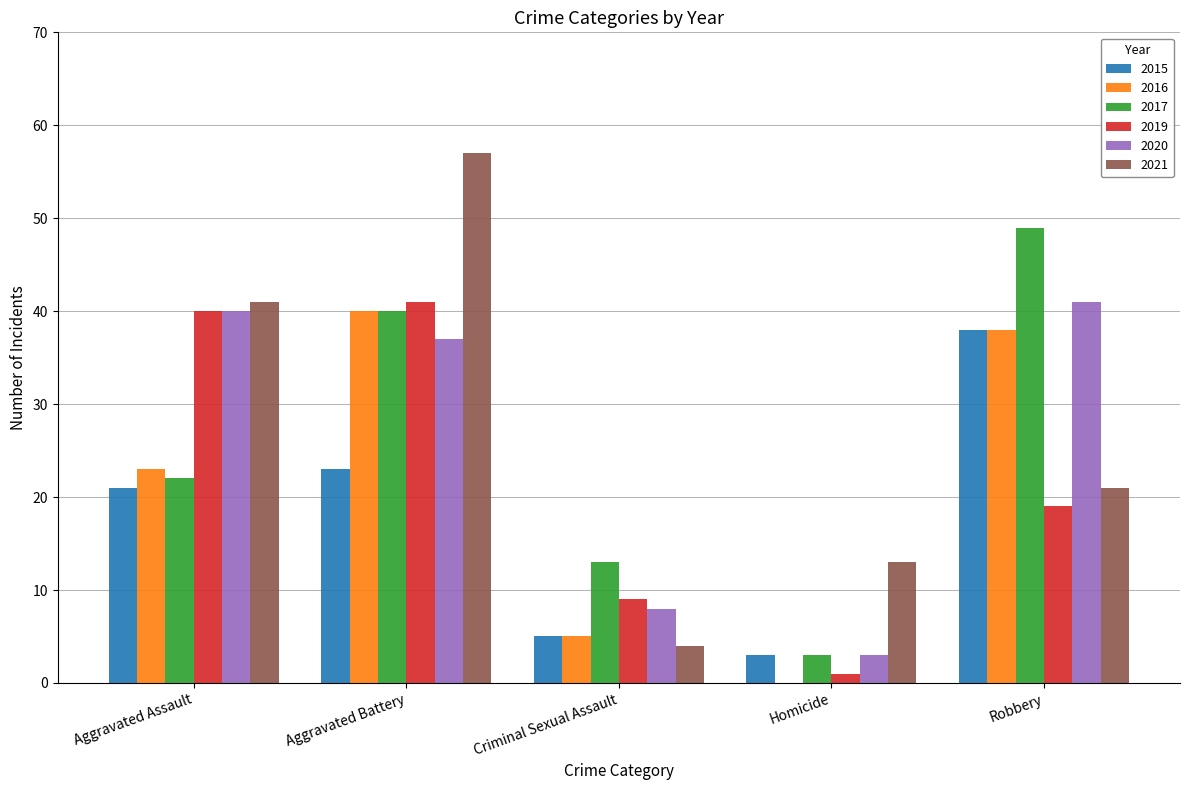

Are the bars grouped side by side (vs. stacked)?

Yes